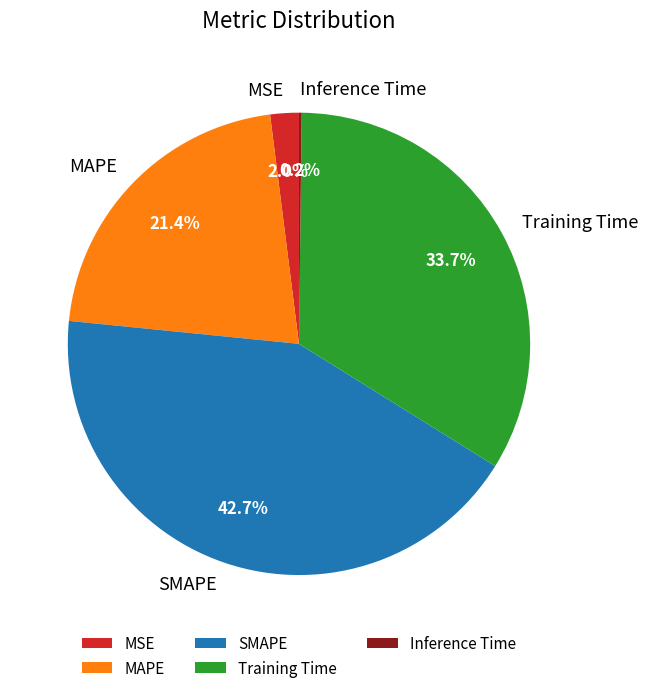

Do SMAPE and MAPE together represent more than half of the pie?

Yes